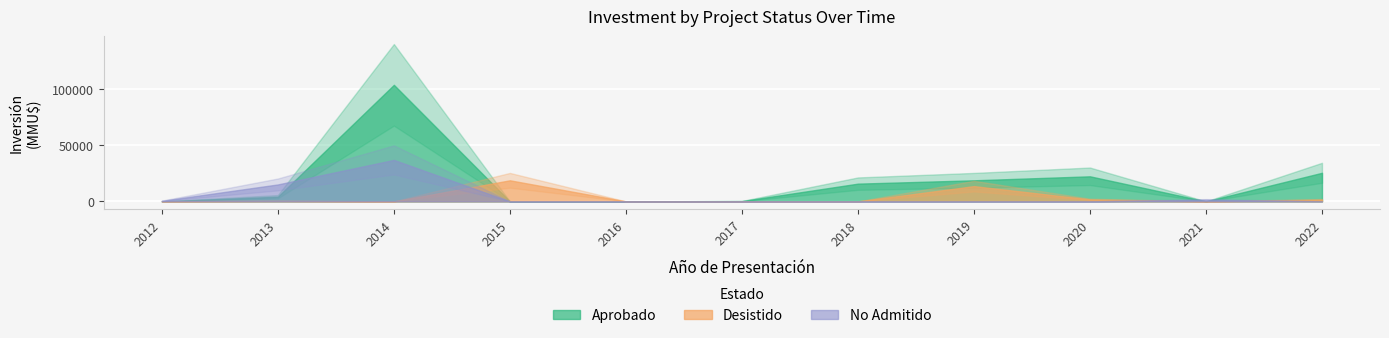

At which category is the sum across all series the highest?

2014